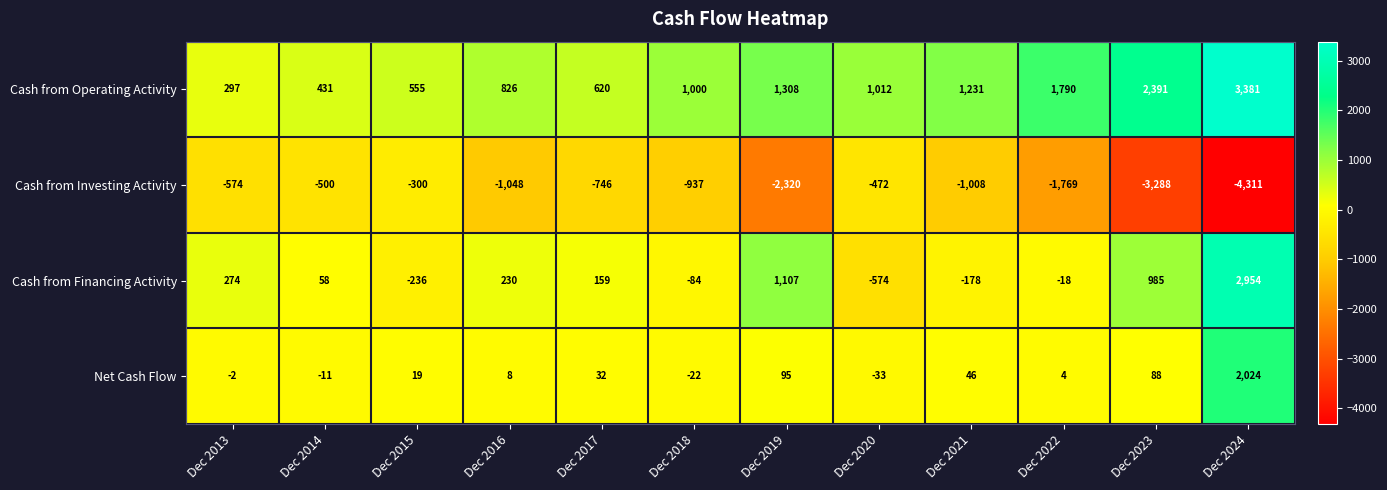

What is the sum of the Cash from Financing Activity values at Dec 2015 and Dec 2022?

-254